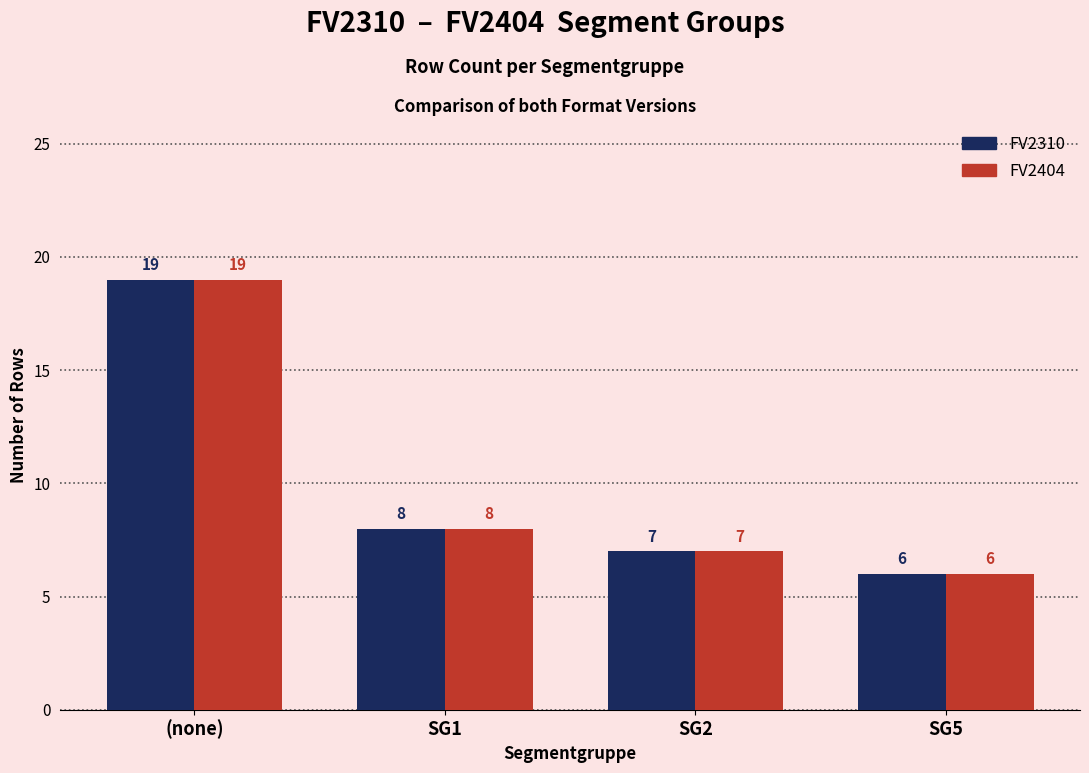

What is the sum of the FV2310 values at SG2 and (none)?

26